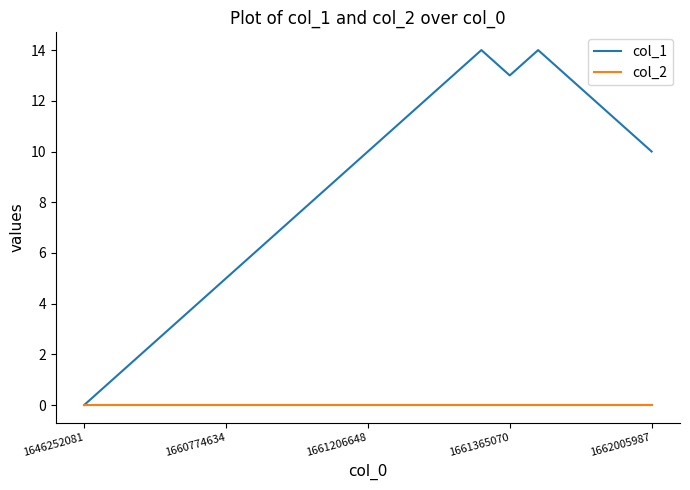

What is the maximum value shown in the chart?

14